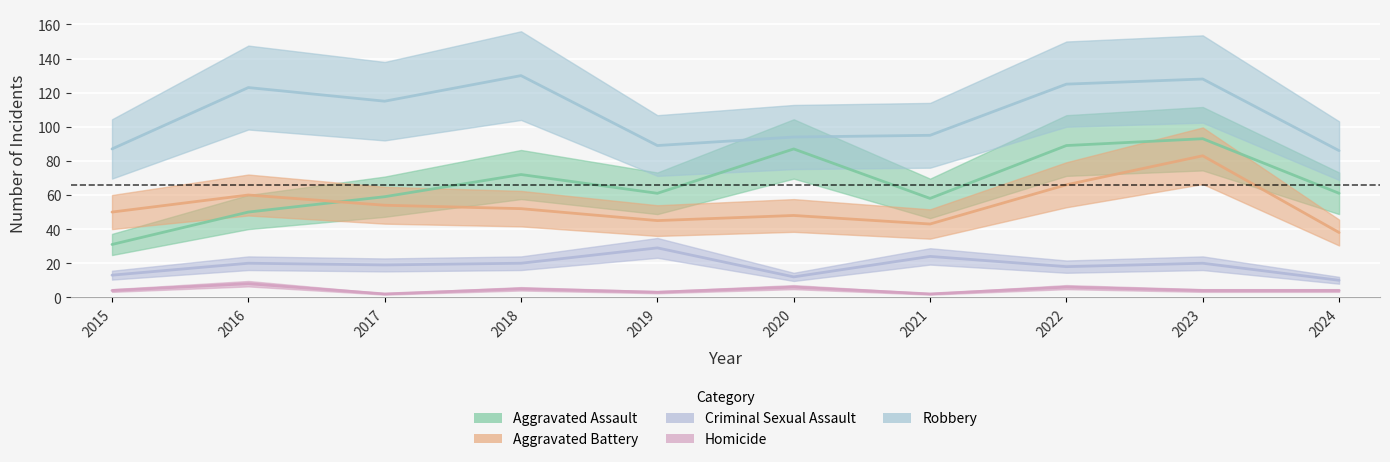

At which category does Criminal Sexual Assault reach its first local valley?

2017